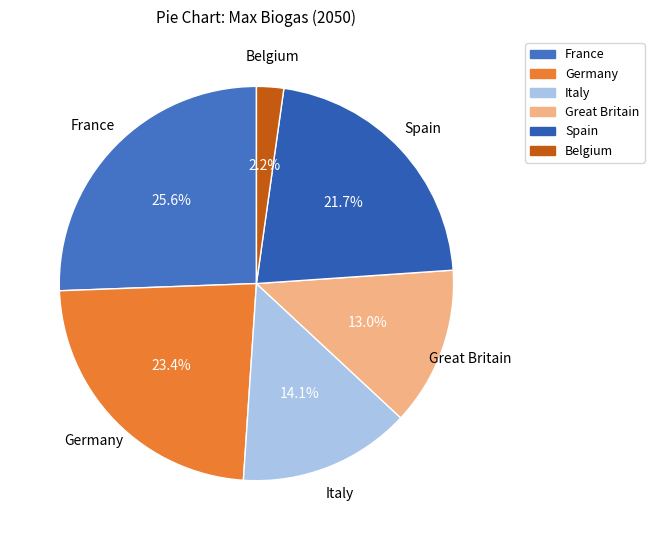

Is there any slice that represents more than half of the pie?

No